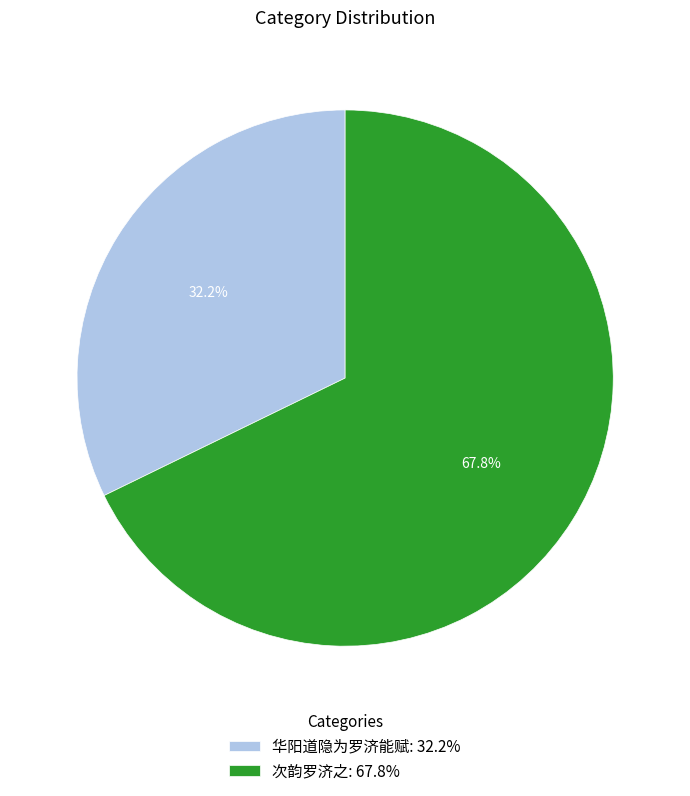

True or false: 华阳道隐为罗济能赋 accounts for 32% of the total.

True